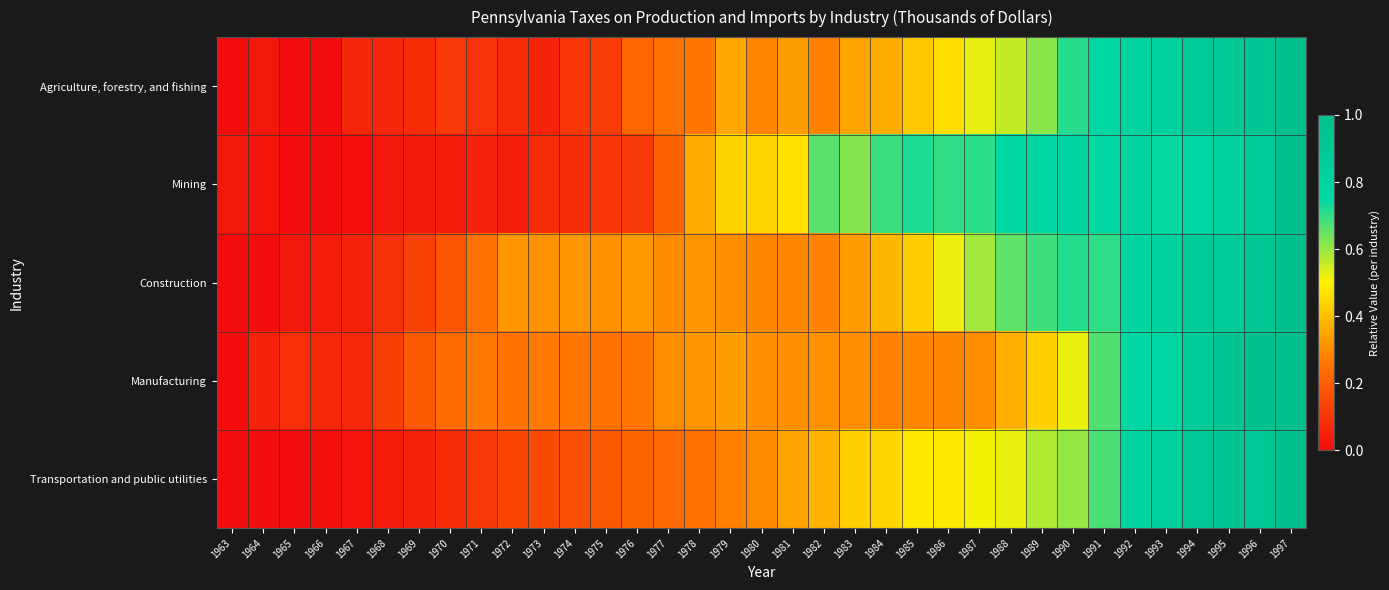

How many distinct data groups are displayed?

5